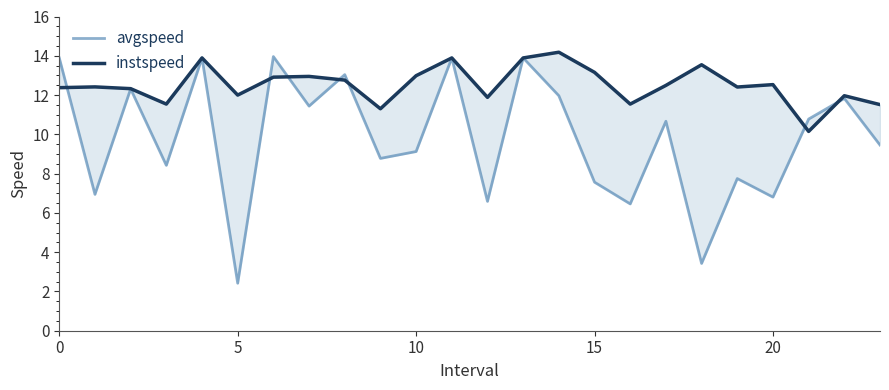

How many categories are shown in the chart?

24